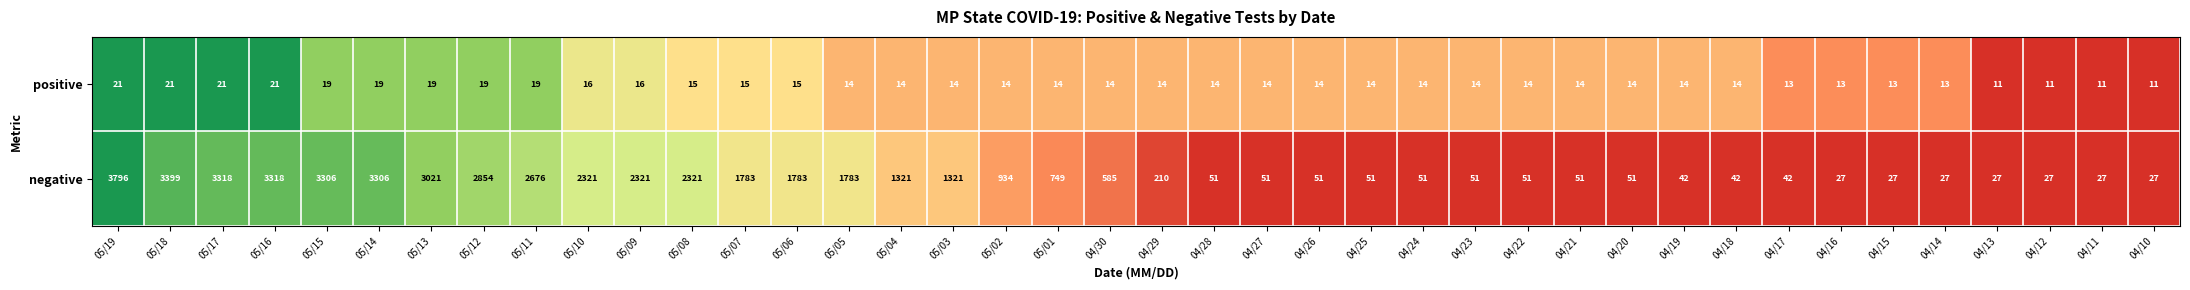

What is the maximum value shown in the chart?

3796